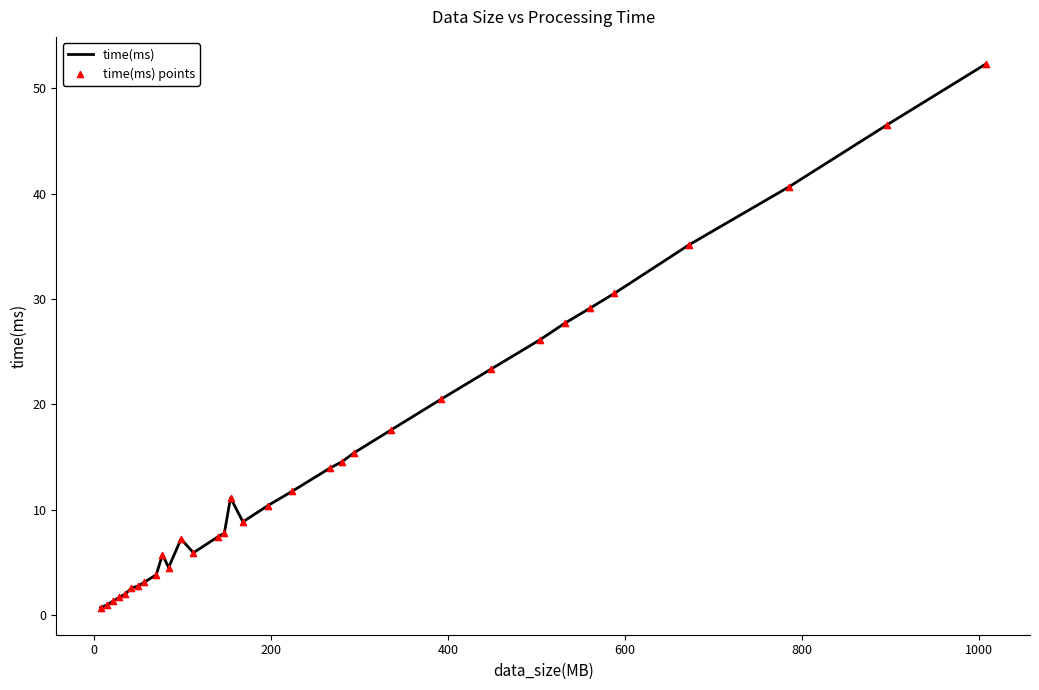

What is the maximum value shown in the chart?

52.3